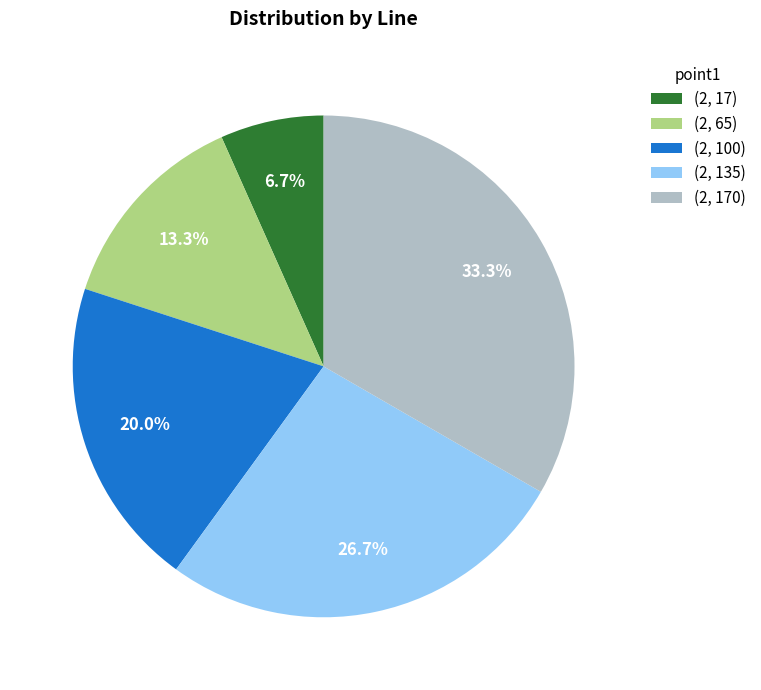

To the nearest percent, what is the combined percentage of (2, 17) and (2, 135)?

33%